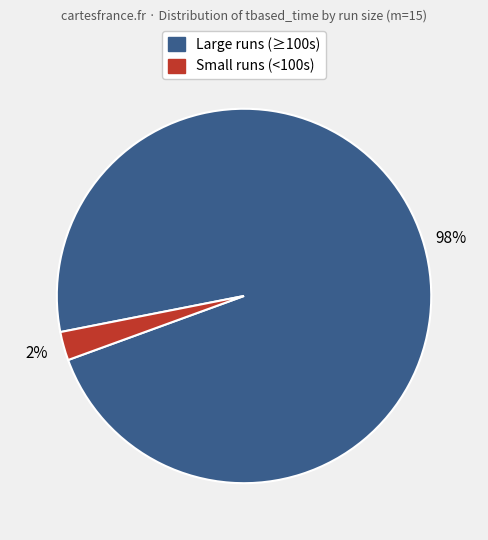

Combined, do Small runs (<100s) and Large runs (≥100s) account for over 50%?

Yes